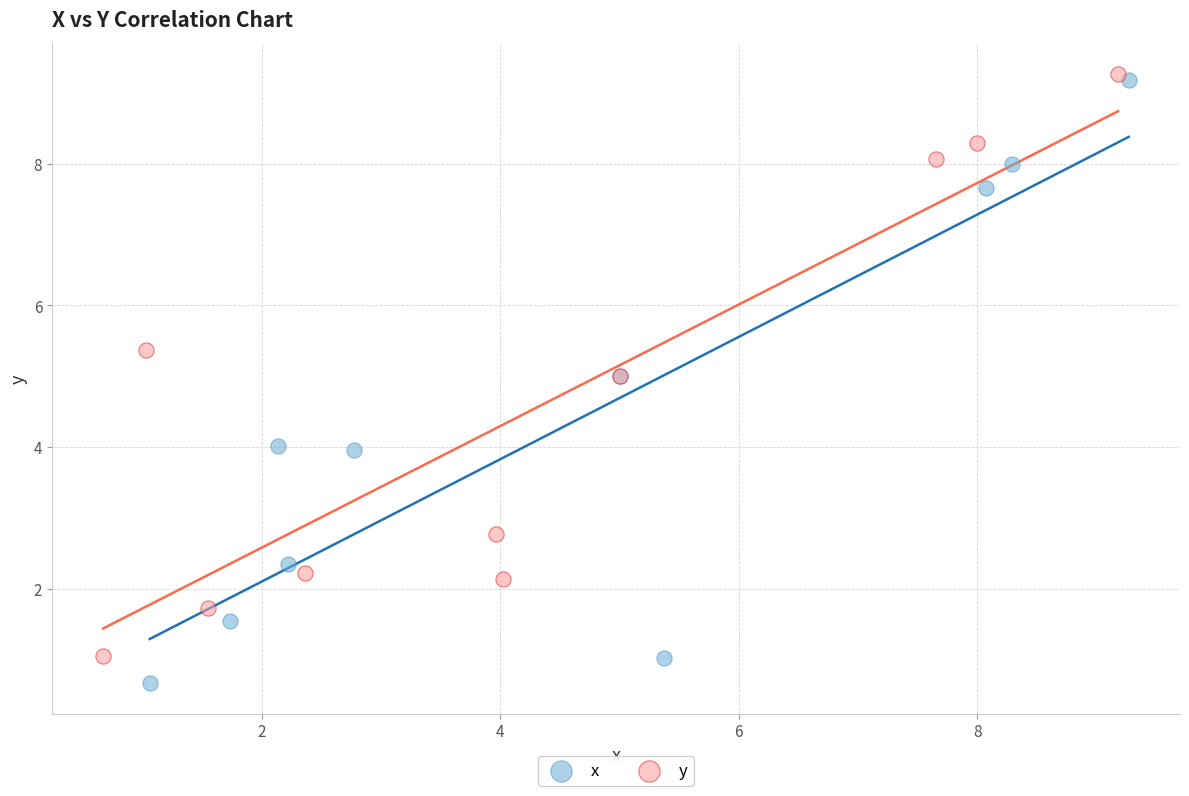

Which series contains the lowest Y value?

x